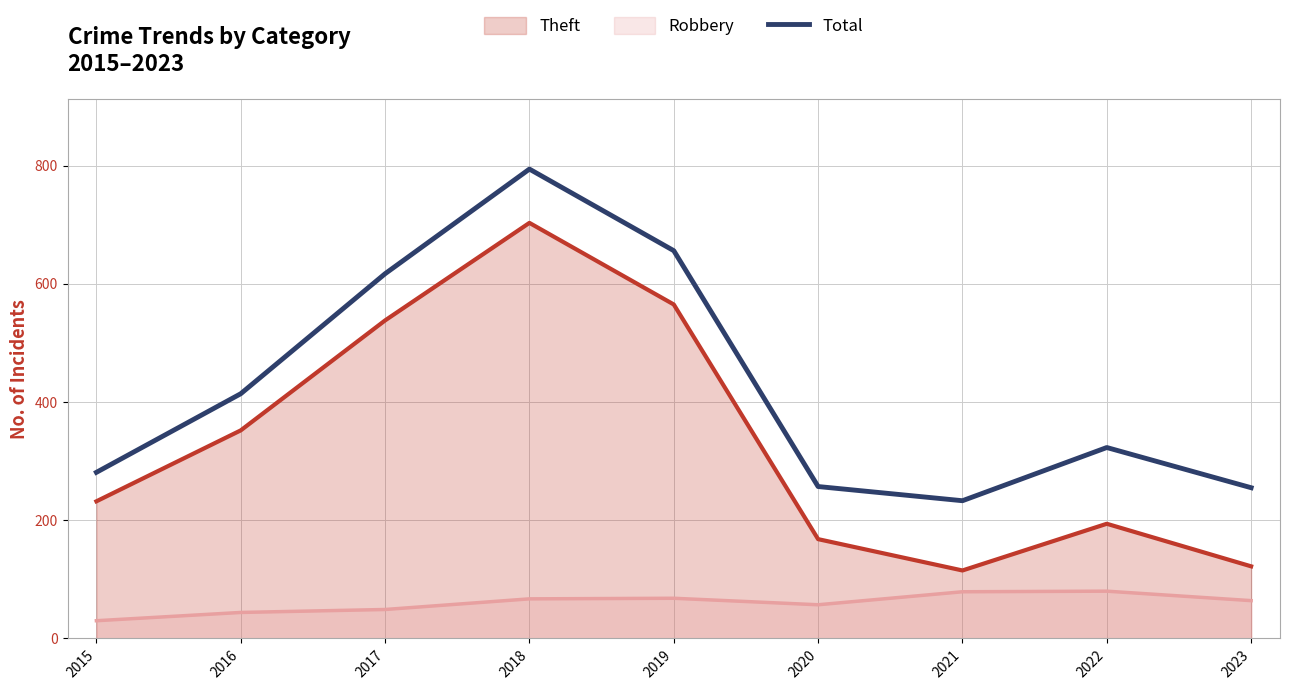

At which category does the data reach its first local valley?

2021